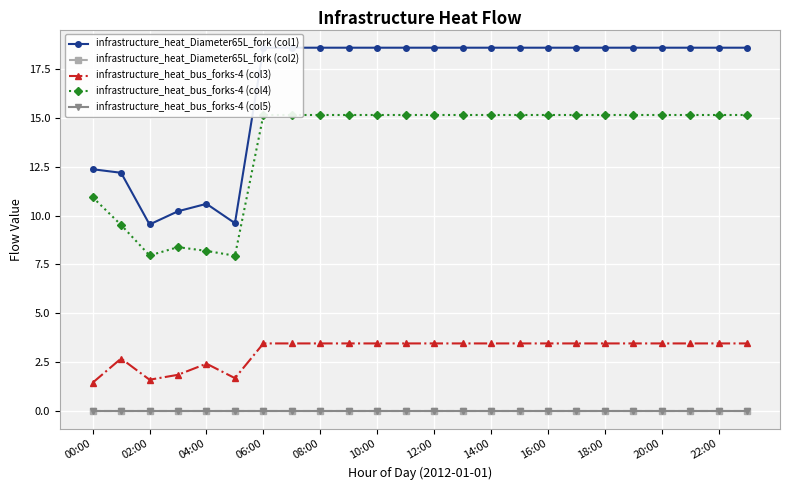

At which category does the chart reach its minimum across all series?

00:00